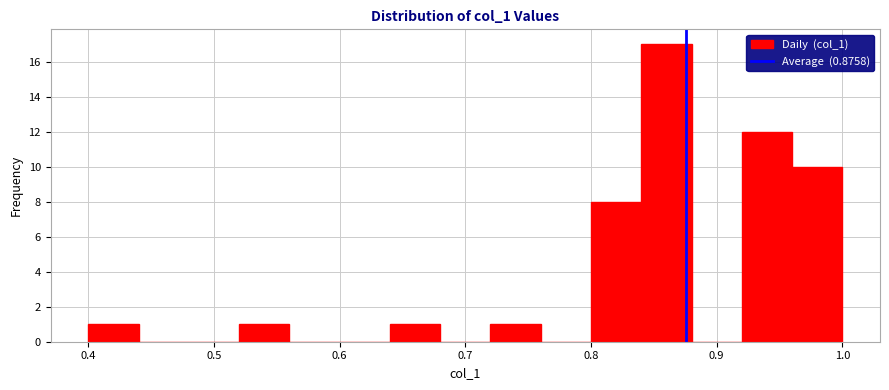

What is the height of the bar covering 0.40 to 0.44 on the x-axis? The values are not printed on the chart, so give them approximately, as read against the axis.

1